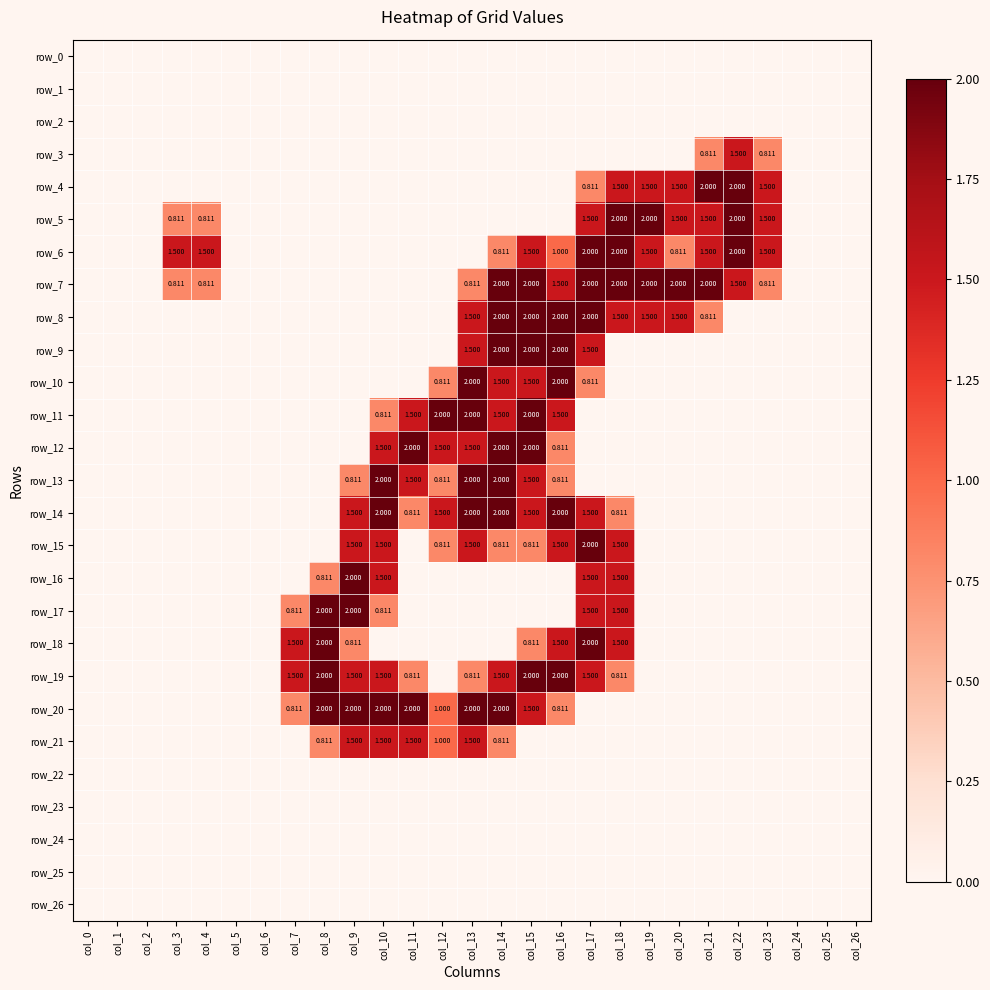

The value of row_12 at col_5 is -1.3. True or false?

False